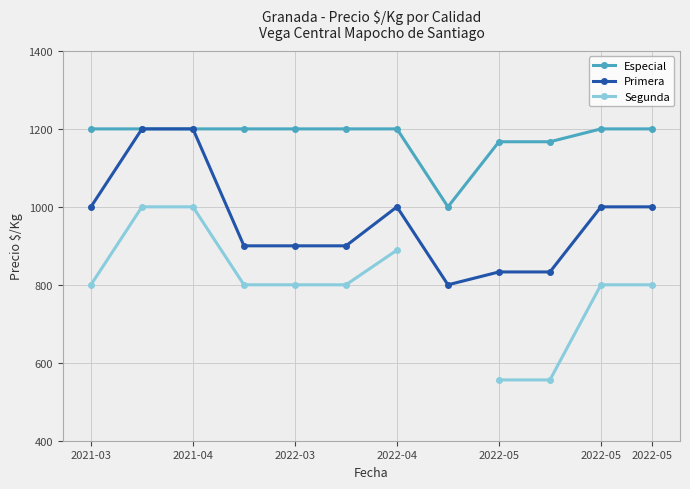

True or false: Segunda and Especial cross at least once.

False